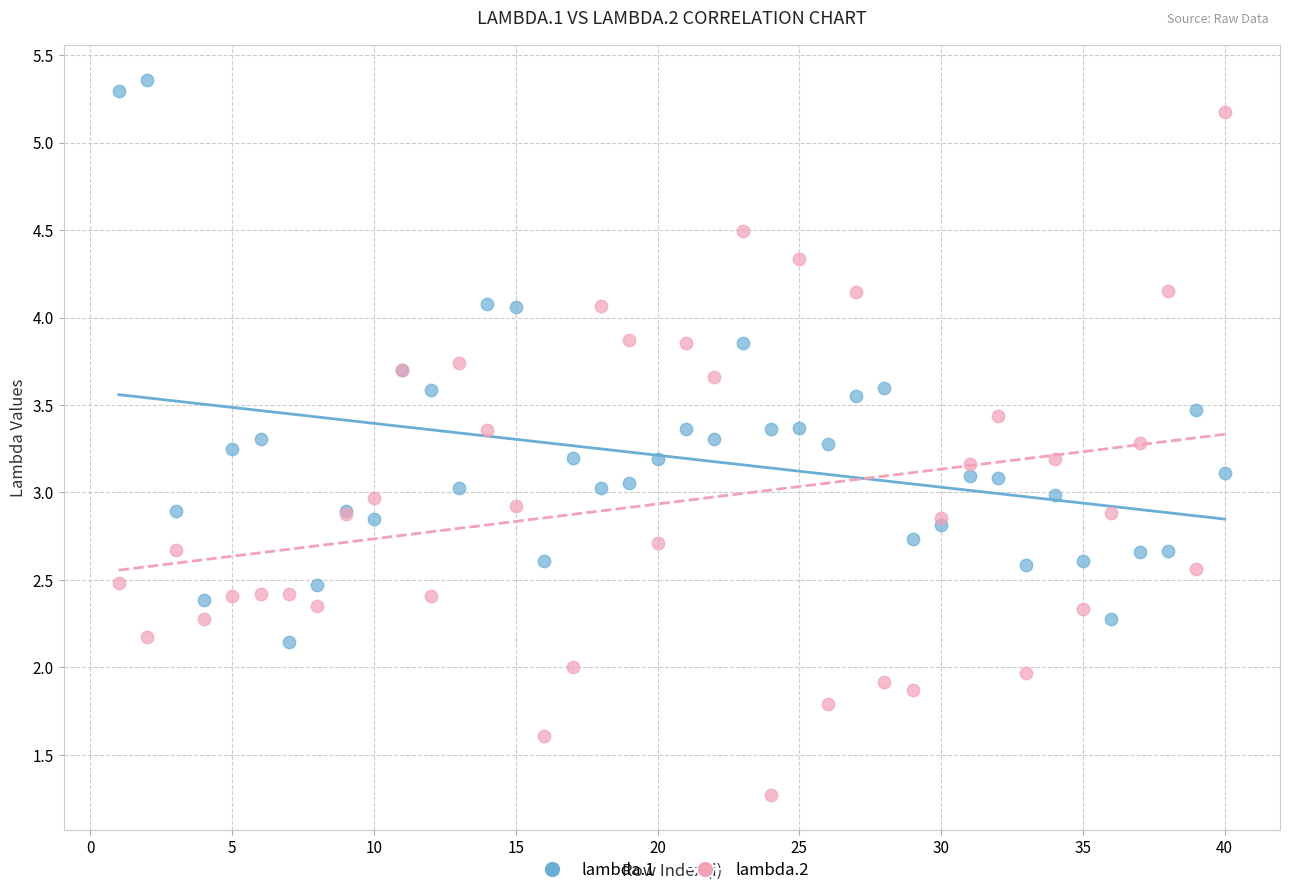

Which series reaches the minimum Y coordinate?

lambda.2